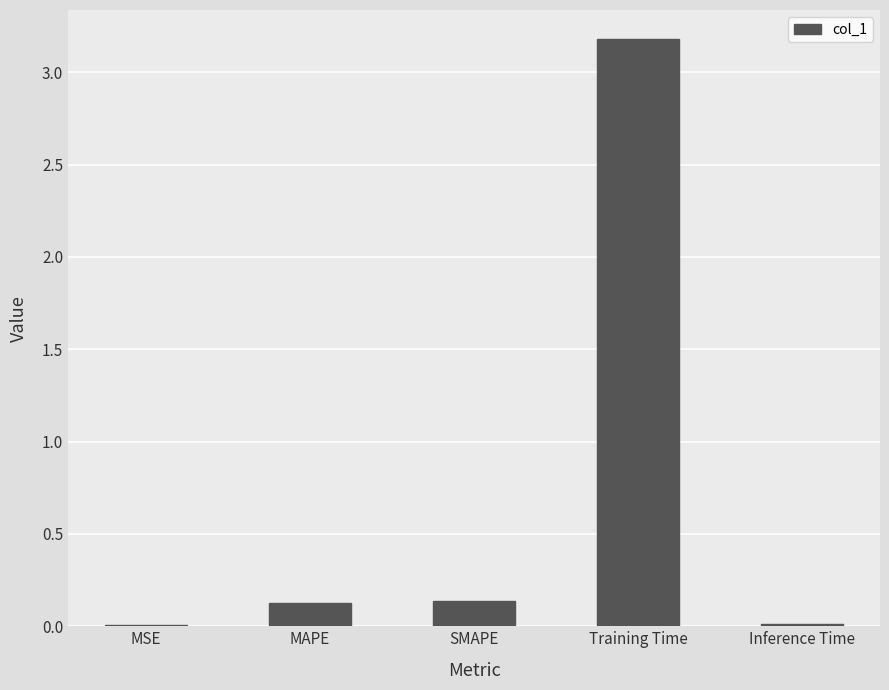

What is the greatest value displayed?

3.2